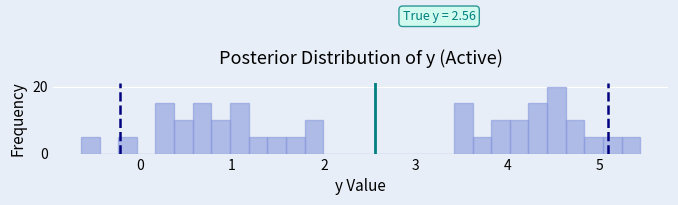

Around what value on the x-axis is the tallest bar? Give the approximate position of its centre, as read against the axis.

4.5